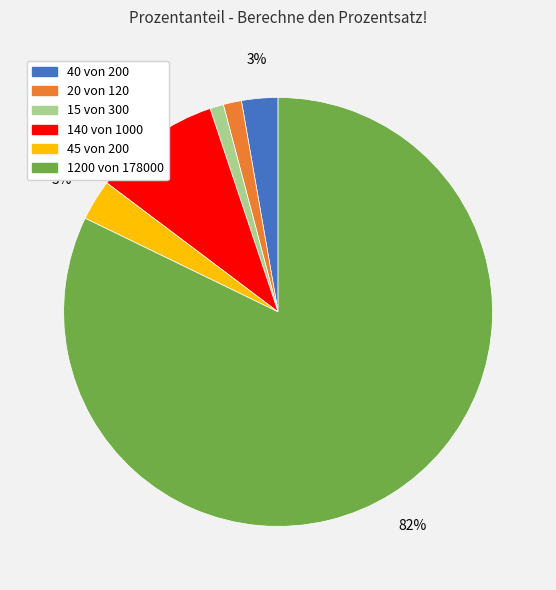

To the nearest percent, what portion does 15 von 300 represent?

1%